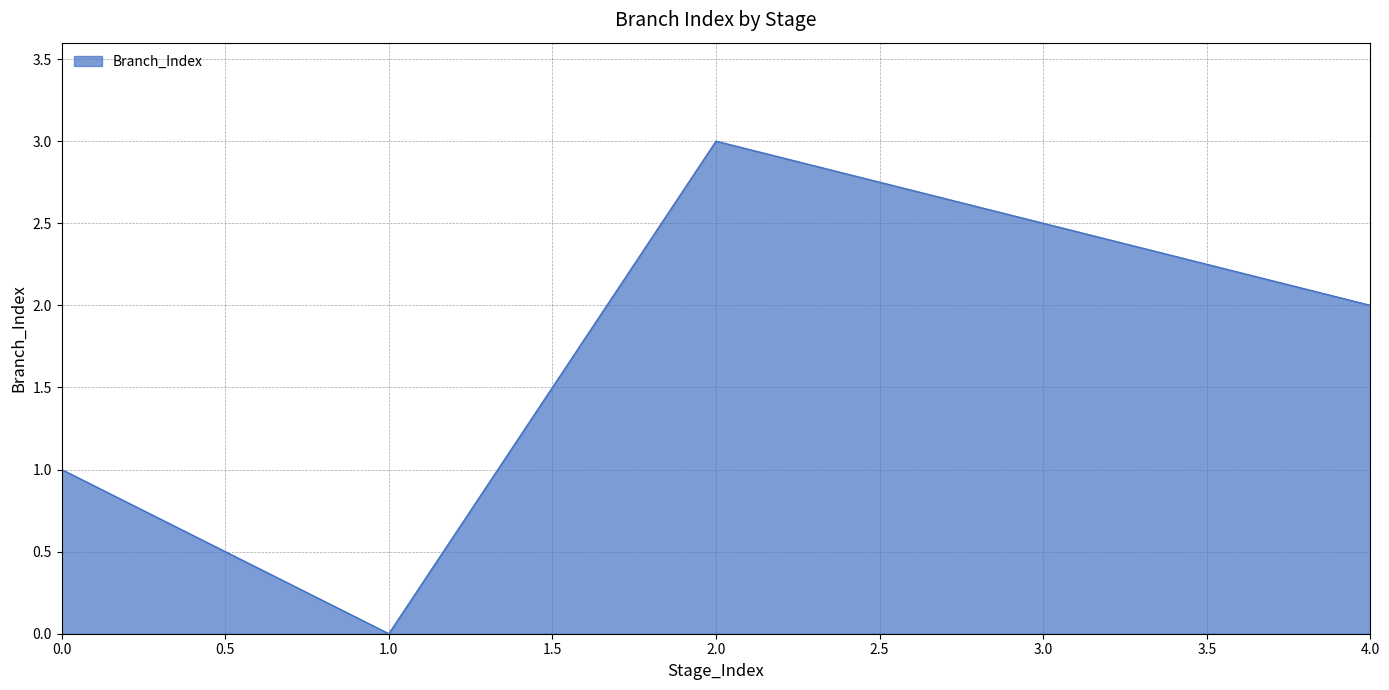

Is it true that the value at 0.0 is 0?

False